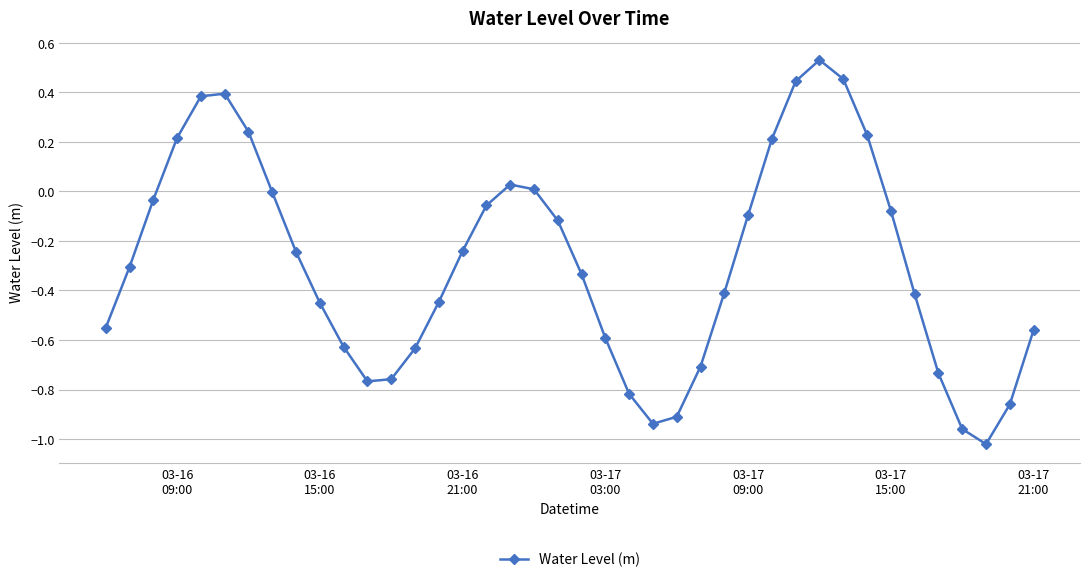

True or false: there are more than 1 points higher than both neighbors.

True